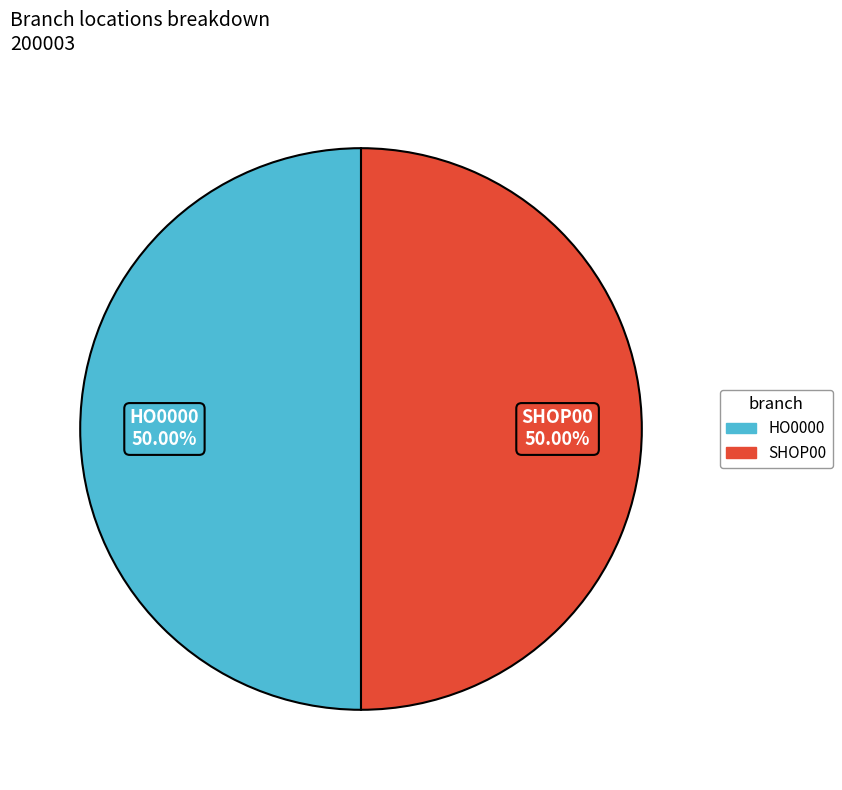

Approximately how many times larger is the value at SHOP00 compared to HO0000?

1.0